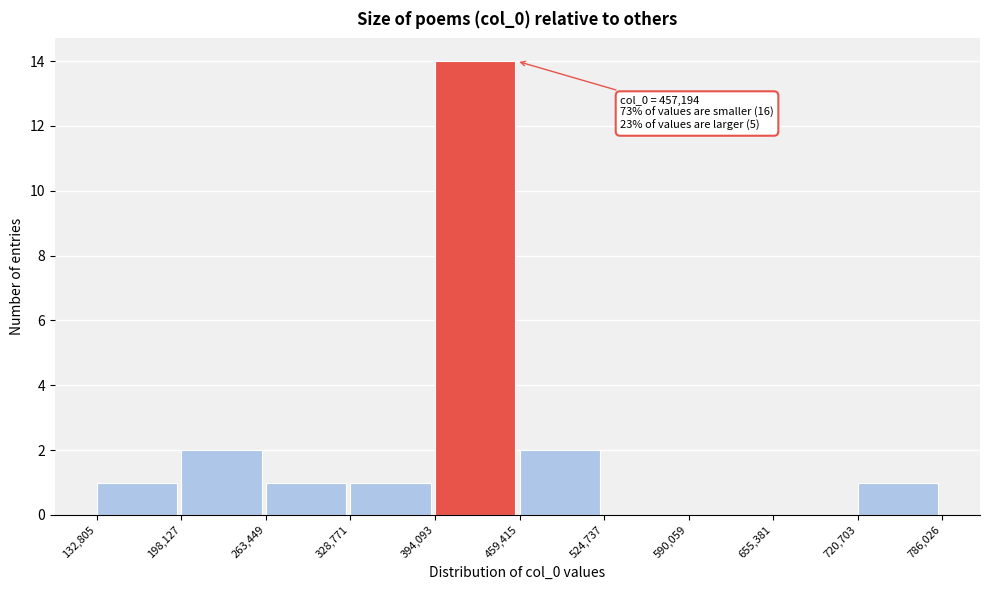

Over which range of the x-axis is the bar tallest?

394,093 to 459,415